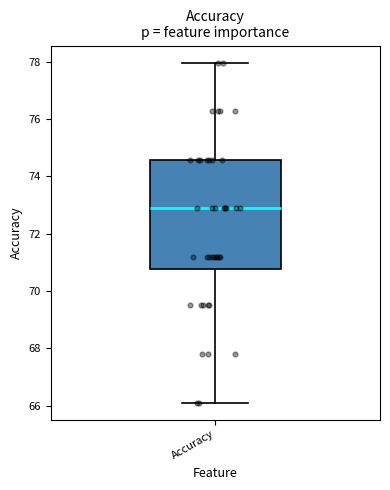

Read this box plot against the y-axis: the position of the median line, the range covered by the box, and the ends of both whiskers. The values are not printed on the chart, so give them approximately, as read against the axis.

median 72.8, box 70.8 to 74.6, whiskers 66.2 to 78.0